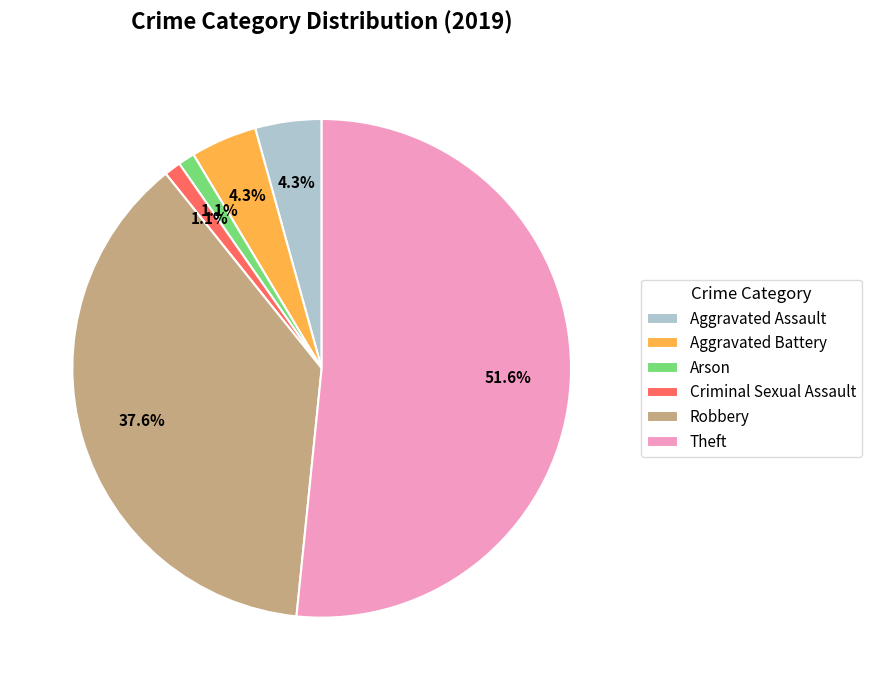

Is there a majority slice in this chart?

Yes